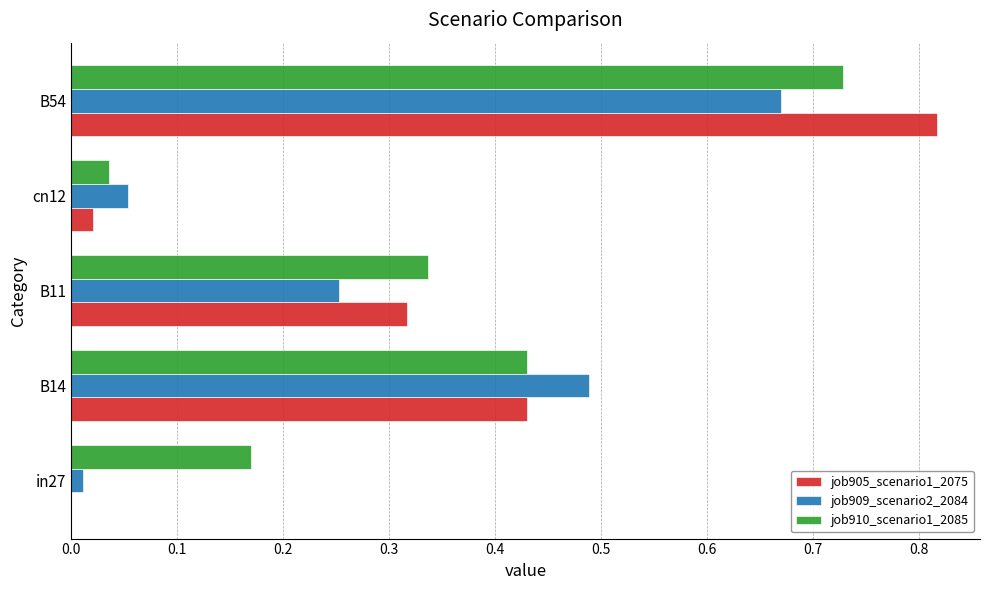

Is the value of job910_scenario1_2085 at B54 greater than the value of job905_scenario1_2075 at cn12?

Yes